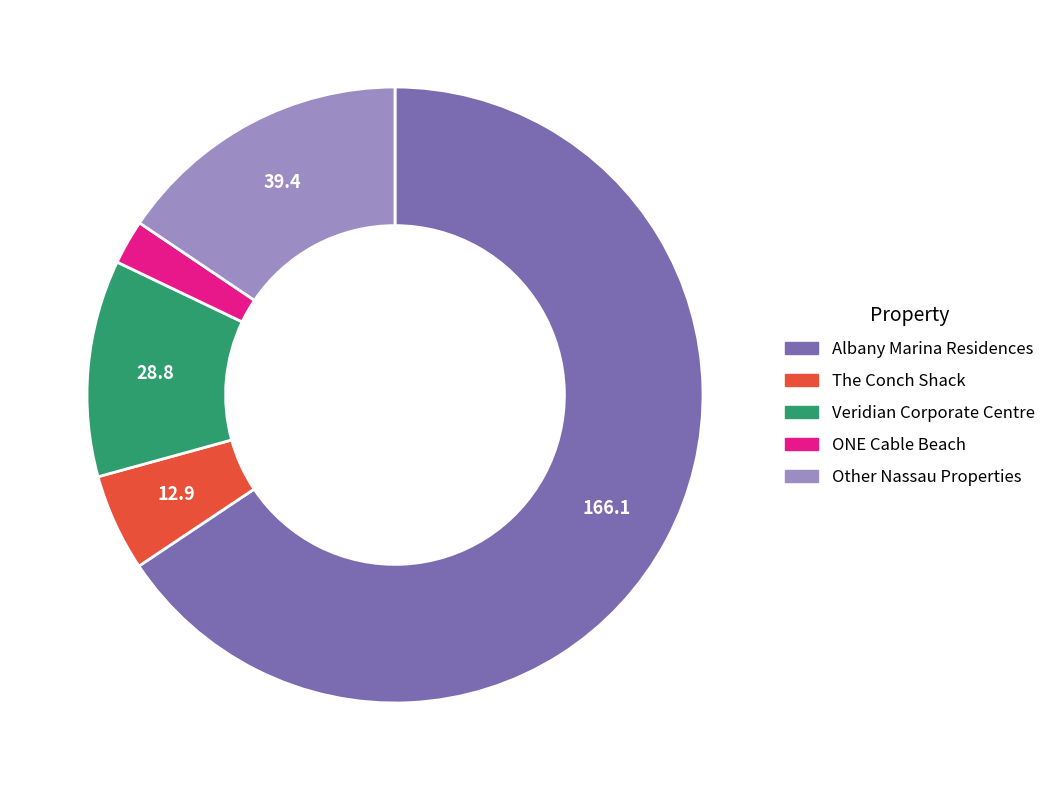

Approximately how many times larger is the value at Albany Marina Residences compared to ONE Cable Beach?

28.2